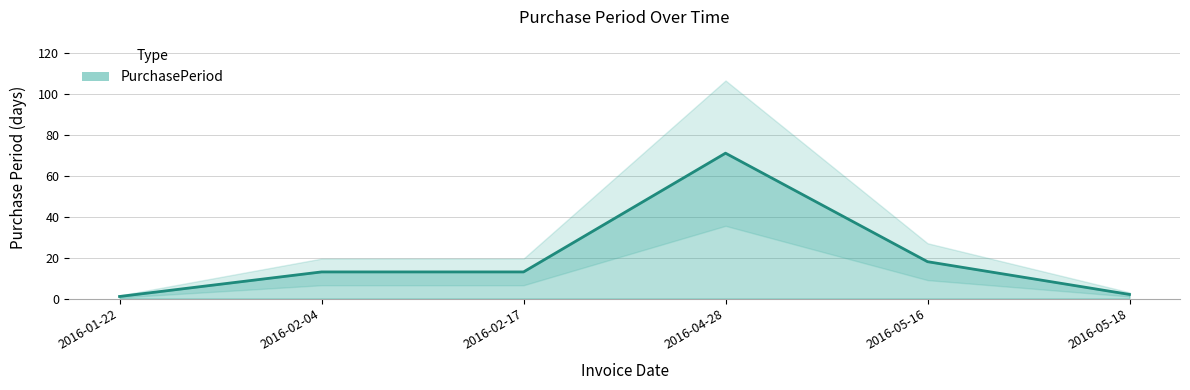

What is the difference between the values at 2016-01-22 and 2016-05-16?

17